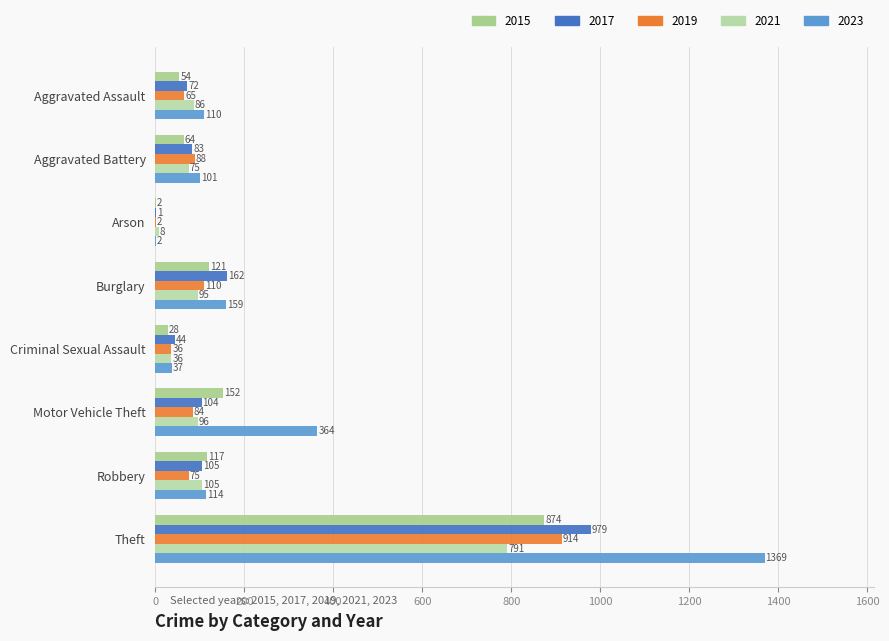

How many categories are shown in the chart?

8